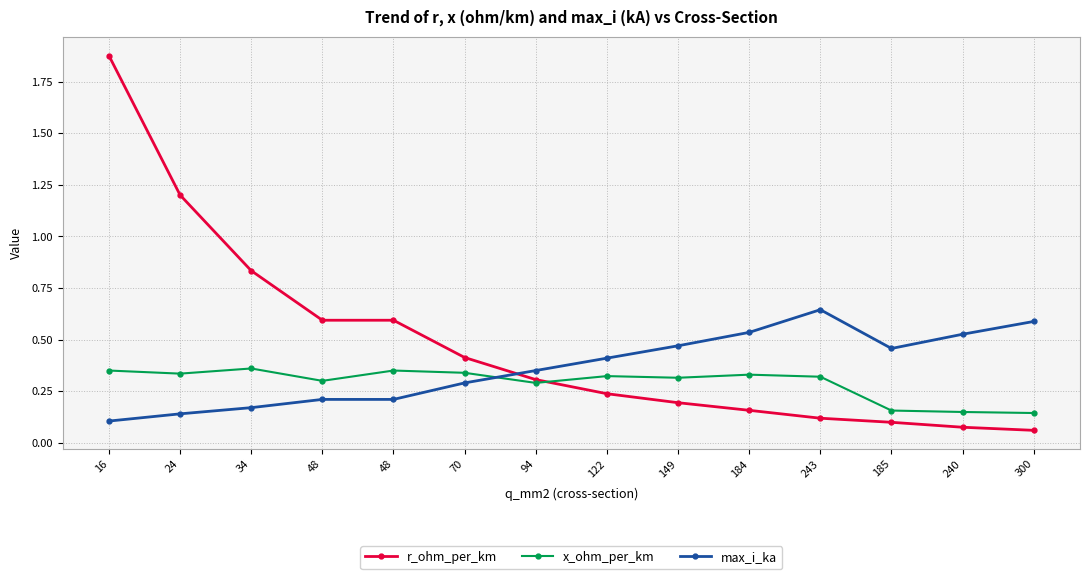

Is the value of x_ohm_per_km at 24 greater than the value of r_ohm_per_km at 243?

Yes